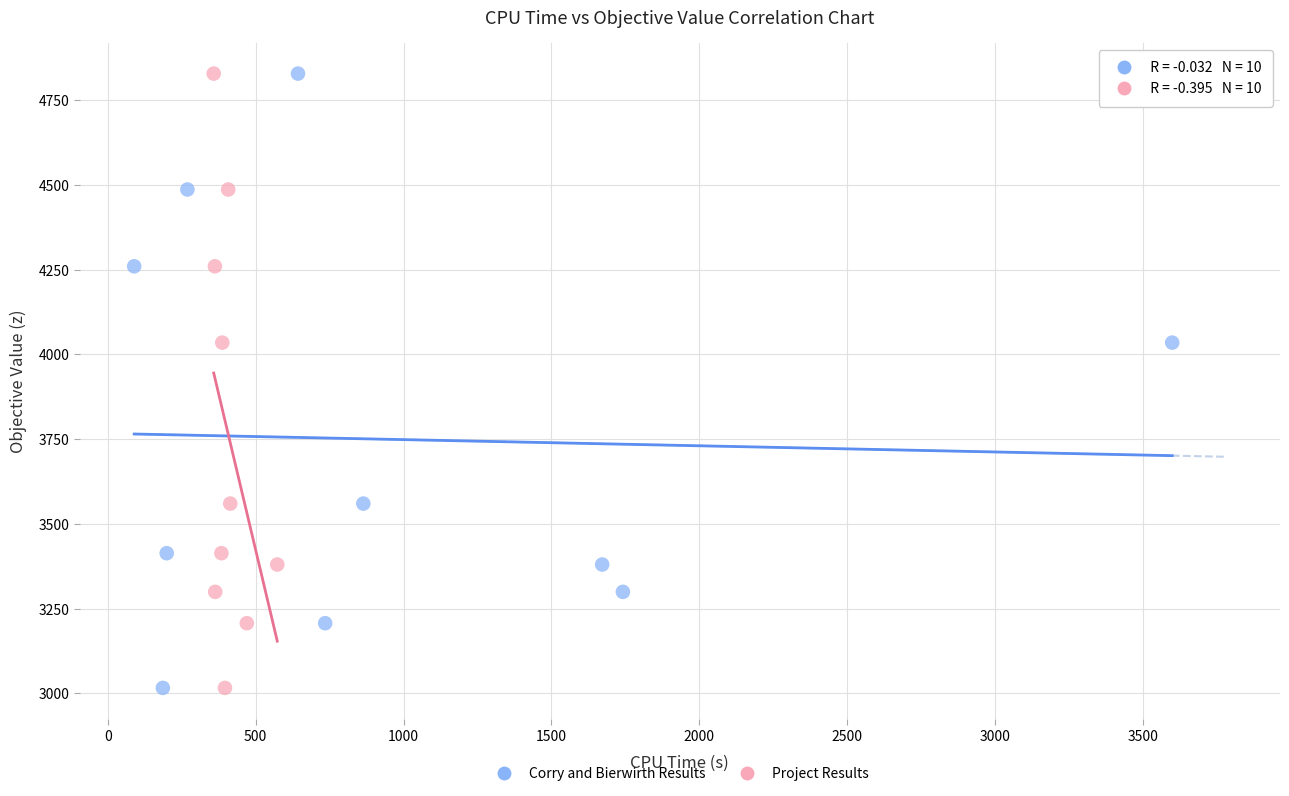

Which series has the widest spread of Y values?

Corry and Bierwirth Results